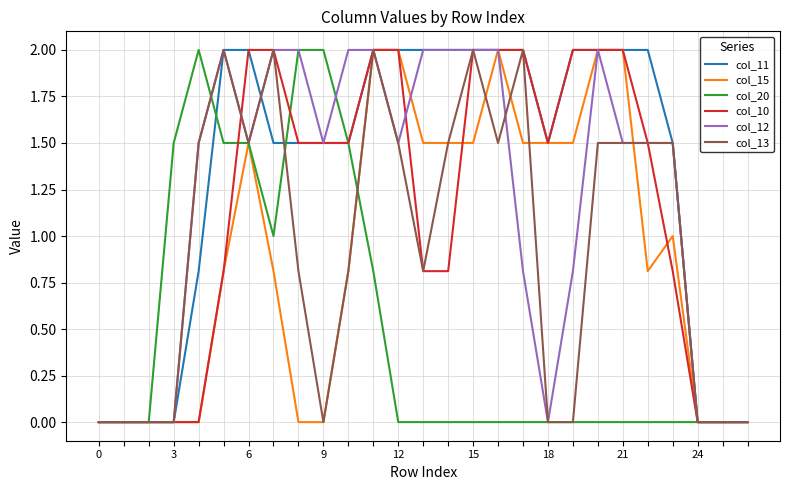

Which series has the largest total across all categories?

col_11